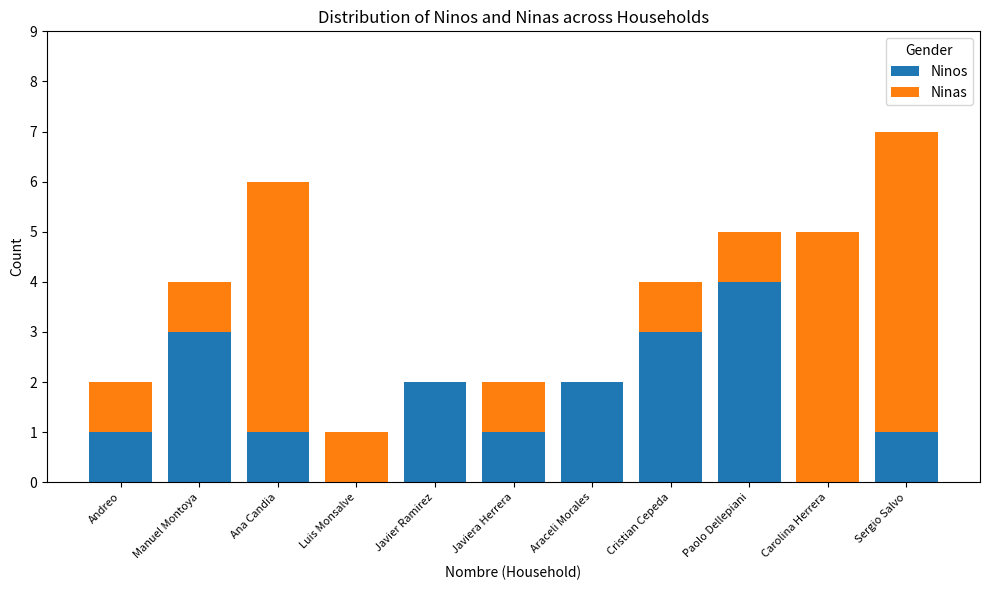

Which category has the highest value in the Ninos series?

Paolo Dellepiani